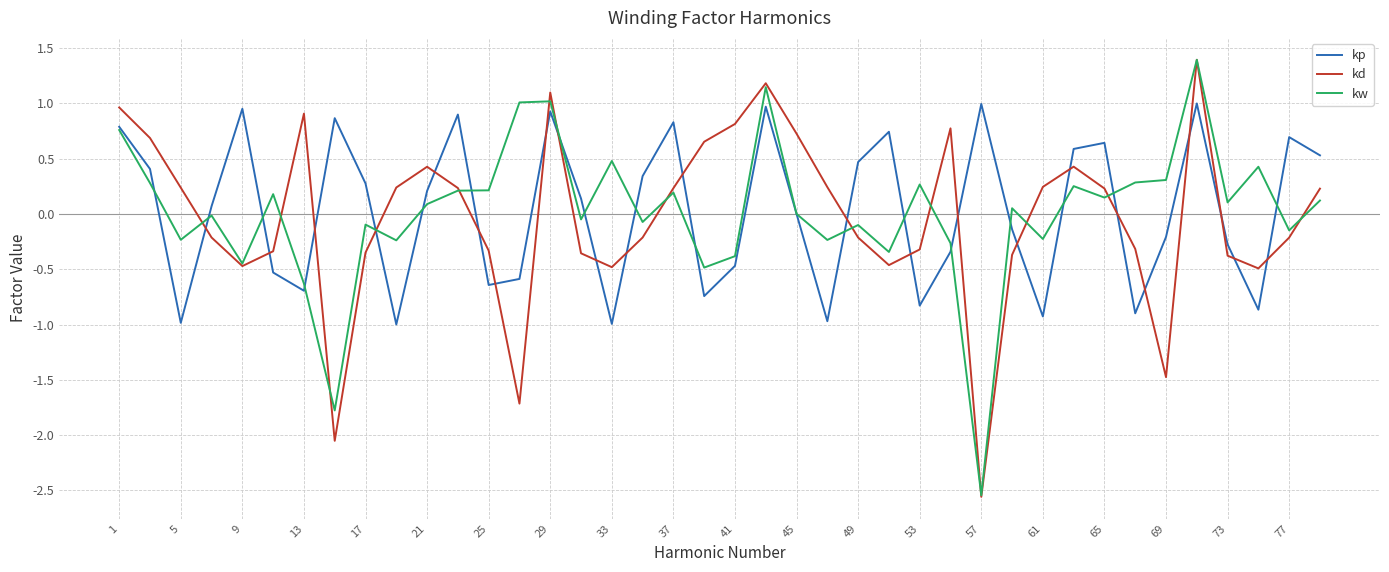

Which series has the widest spread of values?

kd